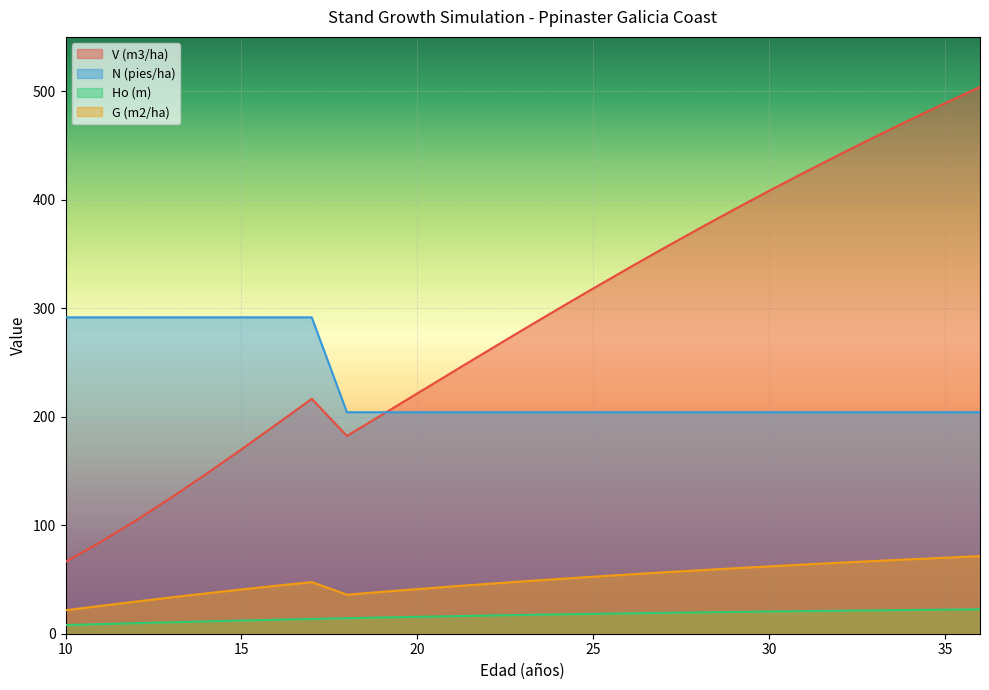

Where is V (m3/ha) nearest to the value 285?

23